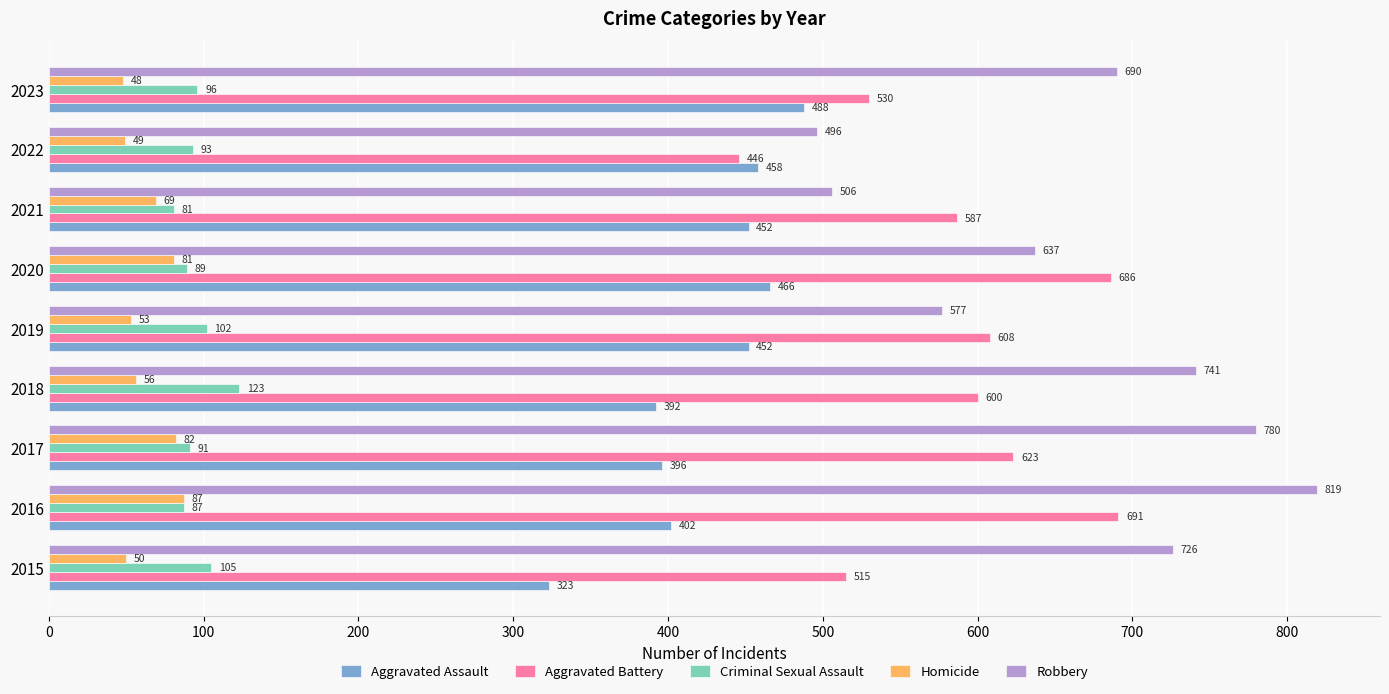

Rank the series by their maximum value, from lowest to highest.

Homicide, Criminal Sexual Assault, Aggravated Assault, Aggravated Battery, Robbery